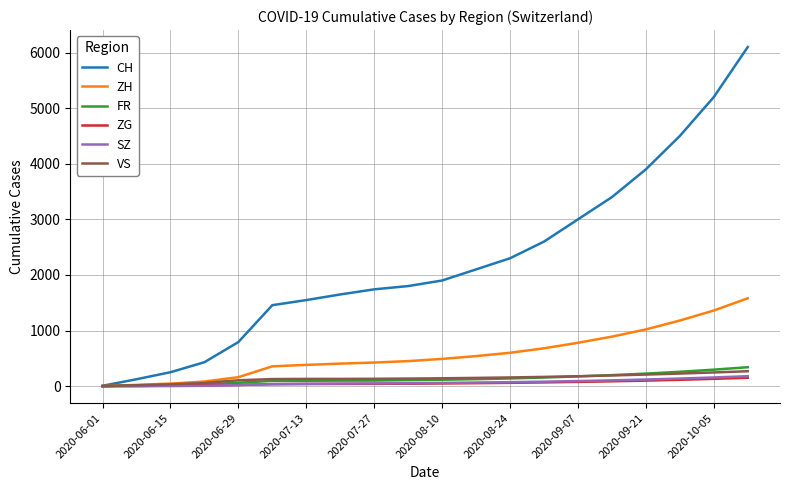

What is the highest value of the FR series?

340